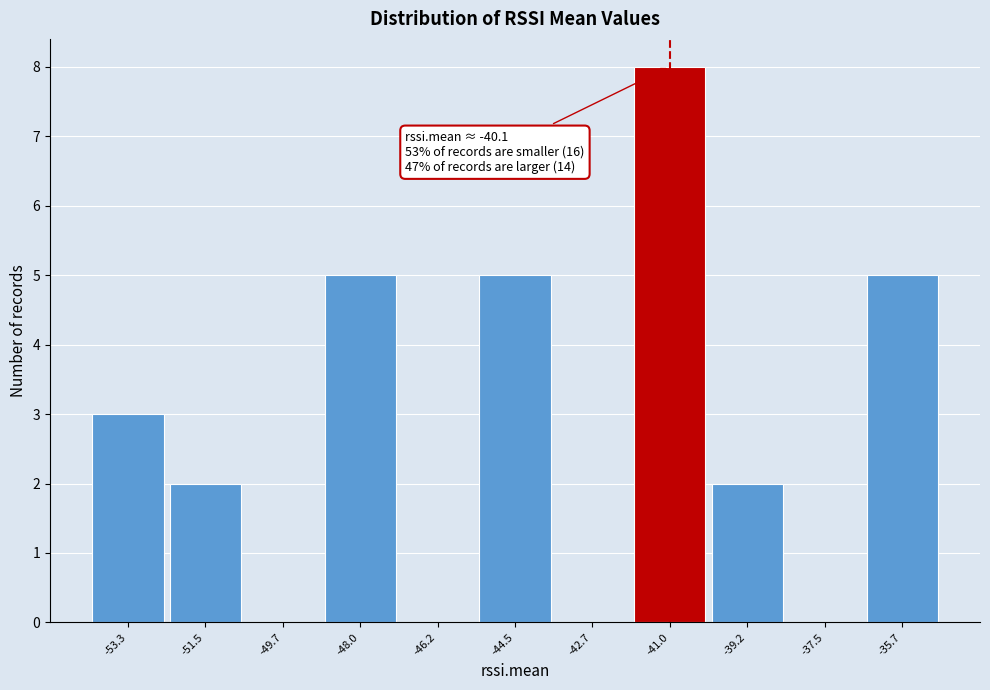

Reading left to right, extract all data points from this chart.

-53.3=3	-51.5=2	-49.7=0	-48.0=5	-46.2=0	-44.5=5	-42.7=0	-41.0=8	-39.2=2	-37.5=0	-35.7=5